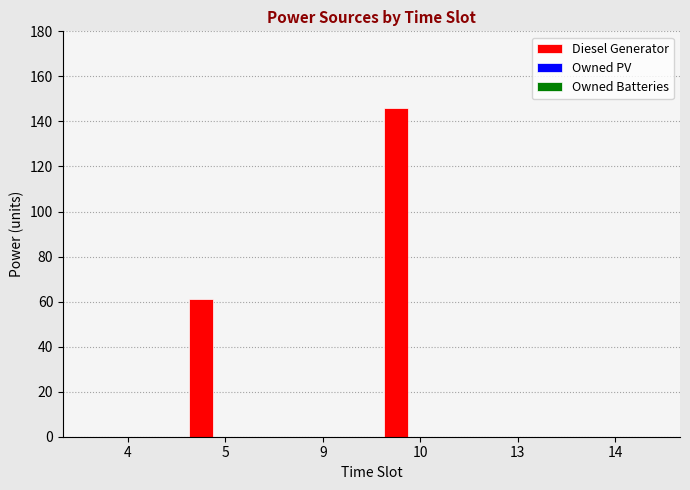

What is the sum of all values?

207